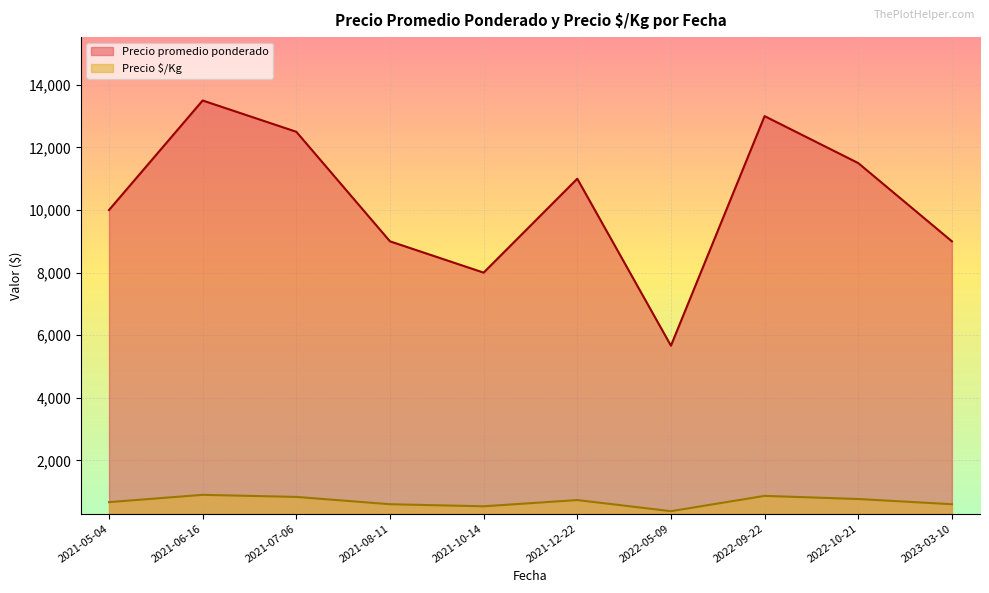

What is the total value across all series at 2021-06-16?

14400.0